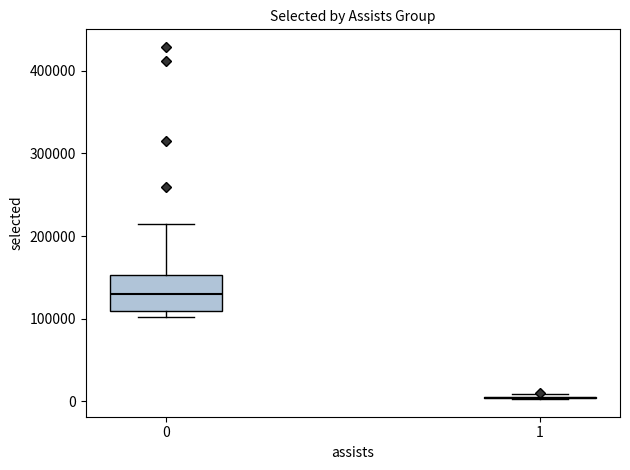

Reading left to right, transcribe this box plot: for each box, give where its median line is, the range the box spans, and where its two whiskers end, as read against the y-axis. The values are not printed on the chart, so give them approximately, as read against the axis.

0: median 130000, box 110000 to 150000, whiskers 100000 to 220000
1: box collapsed to a line at 0, whiskers 0 to 10000